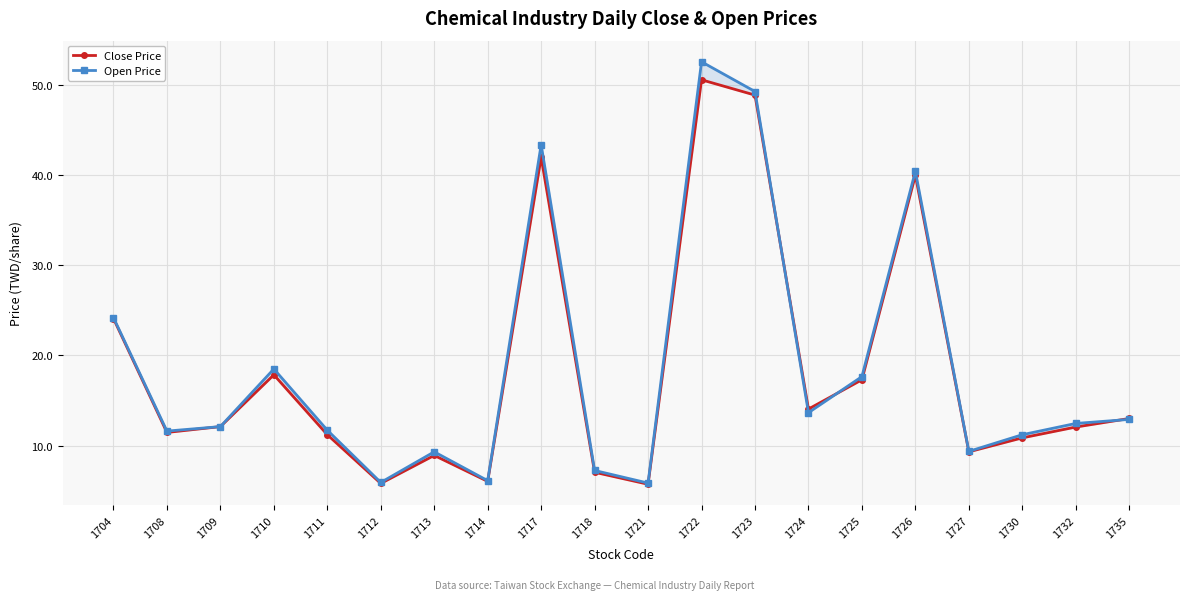

Between which two adjacent categories do Open Price and Close Price first intersect?

1723 and 1724